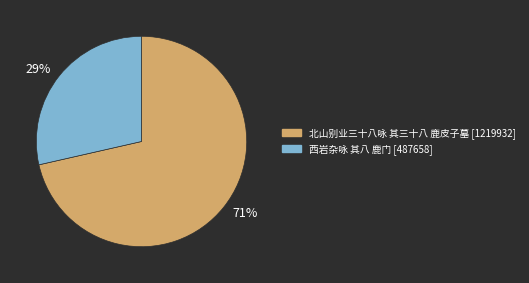

Between 西岩杂咏 其八 鹿门 and 北山别业三十八咏 其三十八 鹿皮子墓, which is larger?

北山别业三十八咏 其三十八 鹿皮子墓